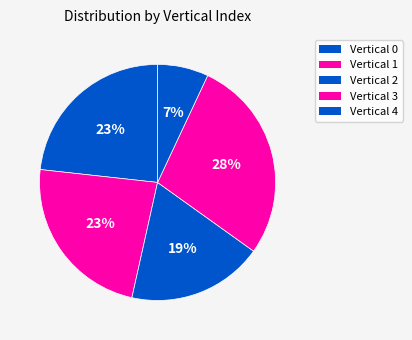

How many segments does this pie chart have?

5